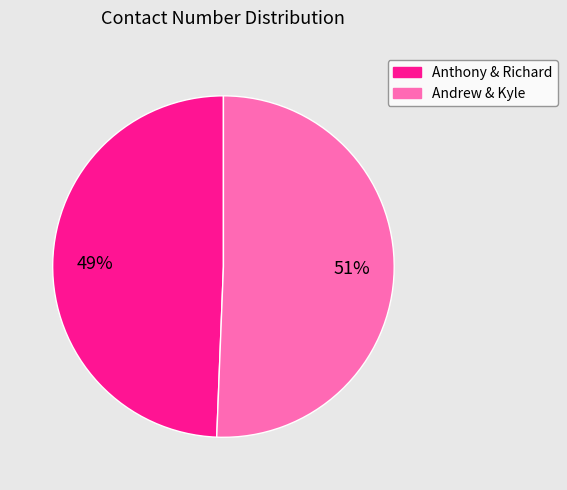

What percentage is the Andrew & Kyle slice, to the nearest percent?

51%